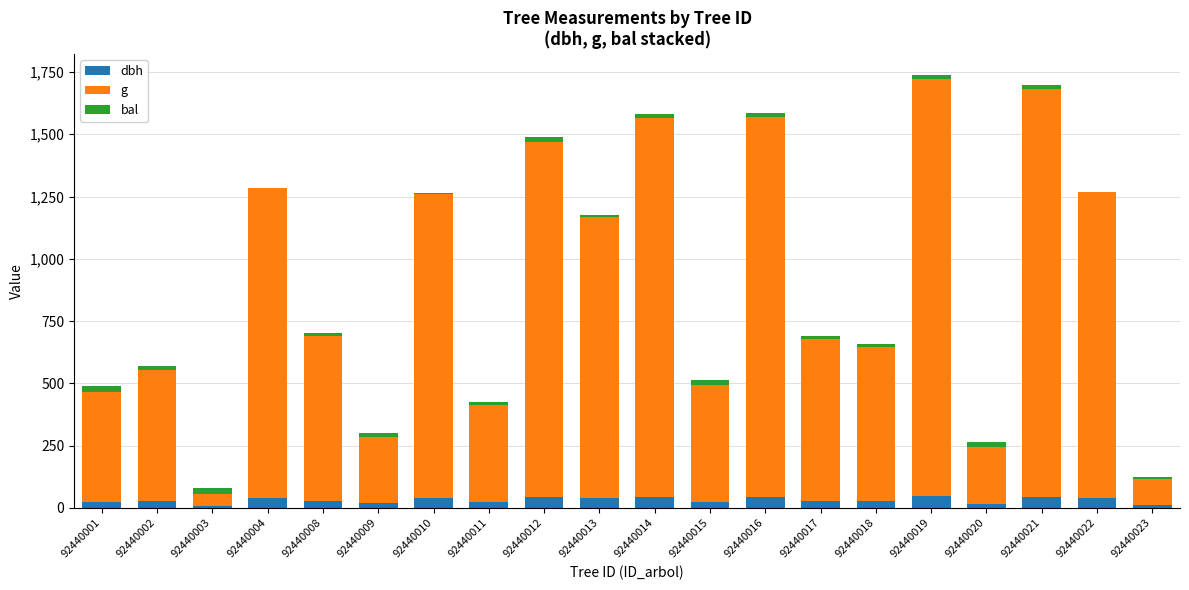

What are all the series names shown in the legend?

dbh, g, bal